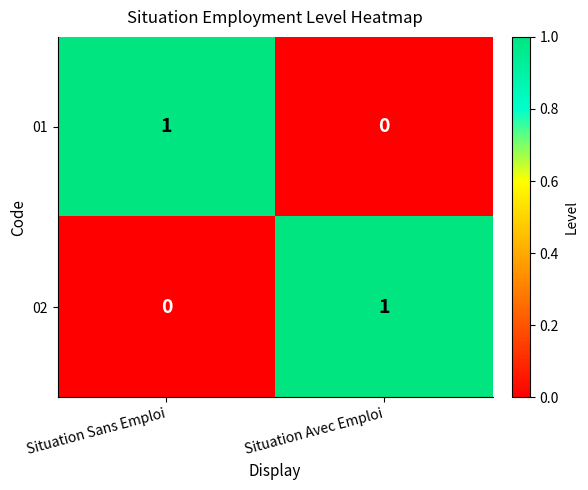

Reading left to right, extract all data points from this chart.

01: 1	0
02: 0	1